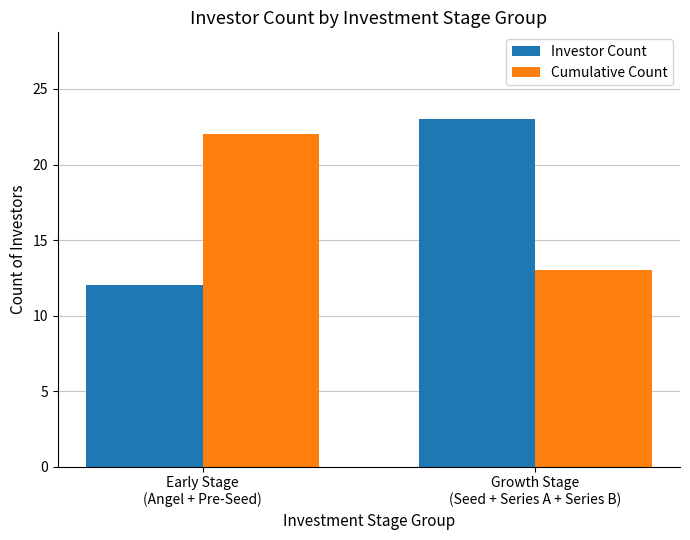

List the labels in order of Investor Count value, largest first.

Growth Stage
(Seed + Series A + Series B), Early Stage
(Angel + Pre-Seed)